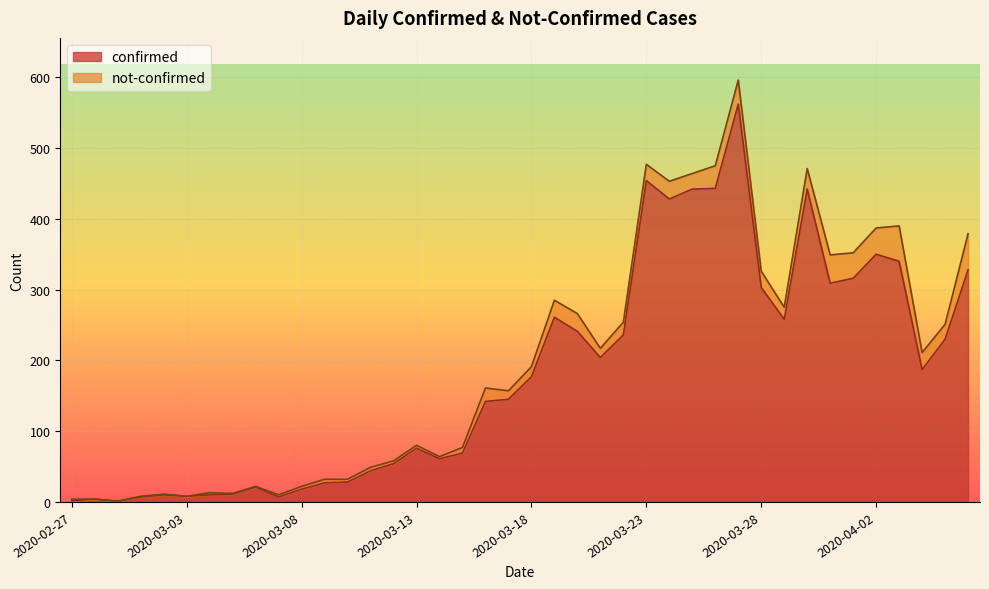

What are all the series names shown in the legend?

confirmed, not-confirmed